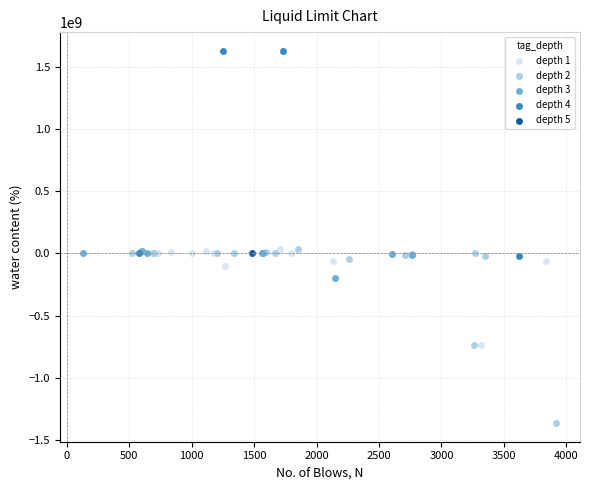

What are all the series names shown in the legend?

depth 1, depth 2, depth 3, depth 4, depth 5